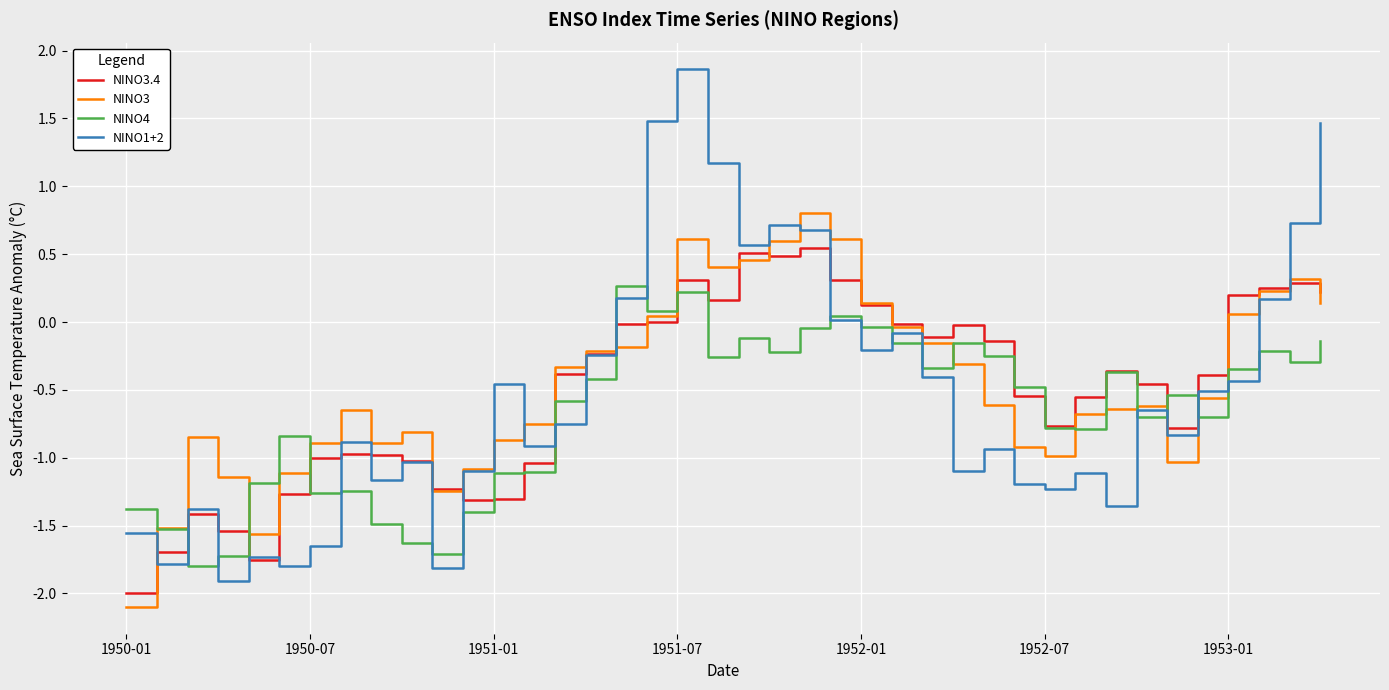

Count the number of categories in the chart.

40